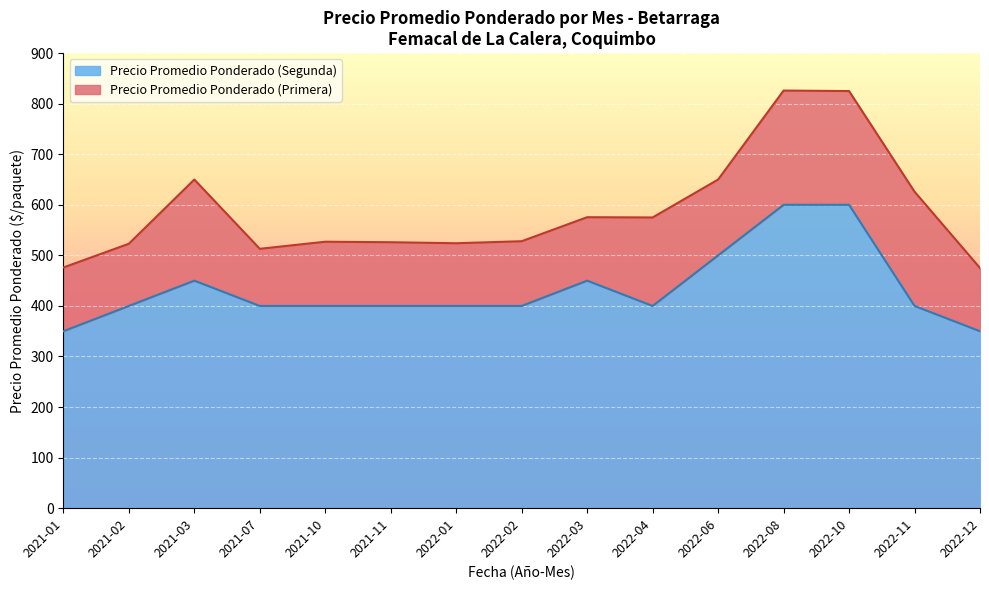

What is the difference between the Precio Promedio Ponderado (Segunda) values at 2021-03 and 2022-06?

50.0